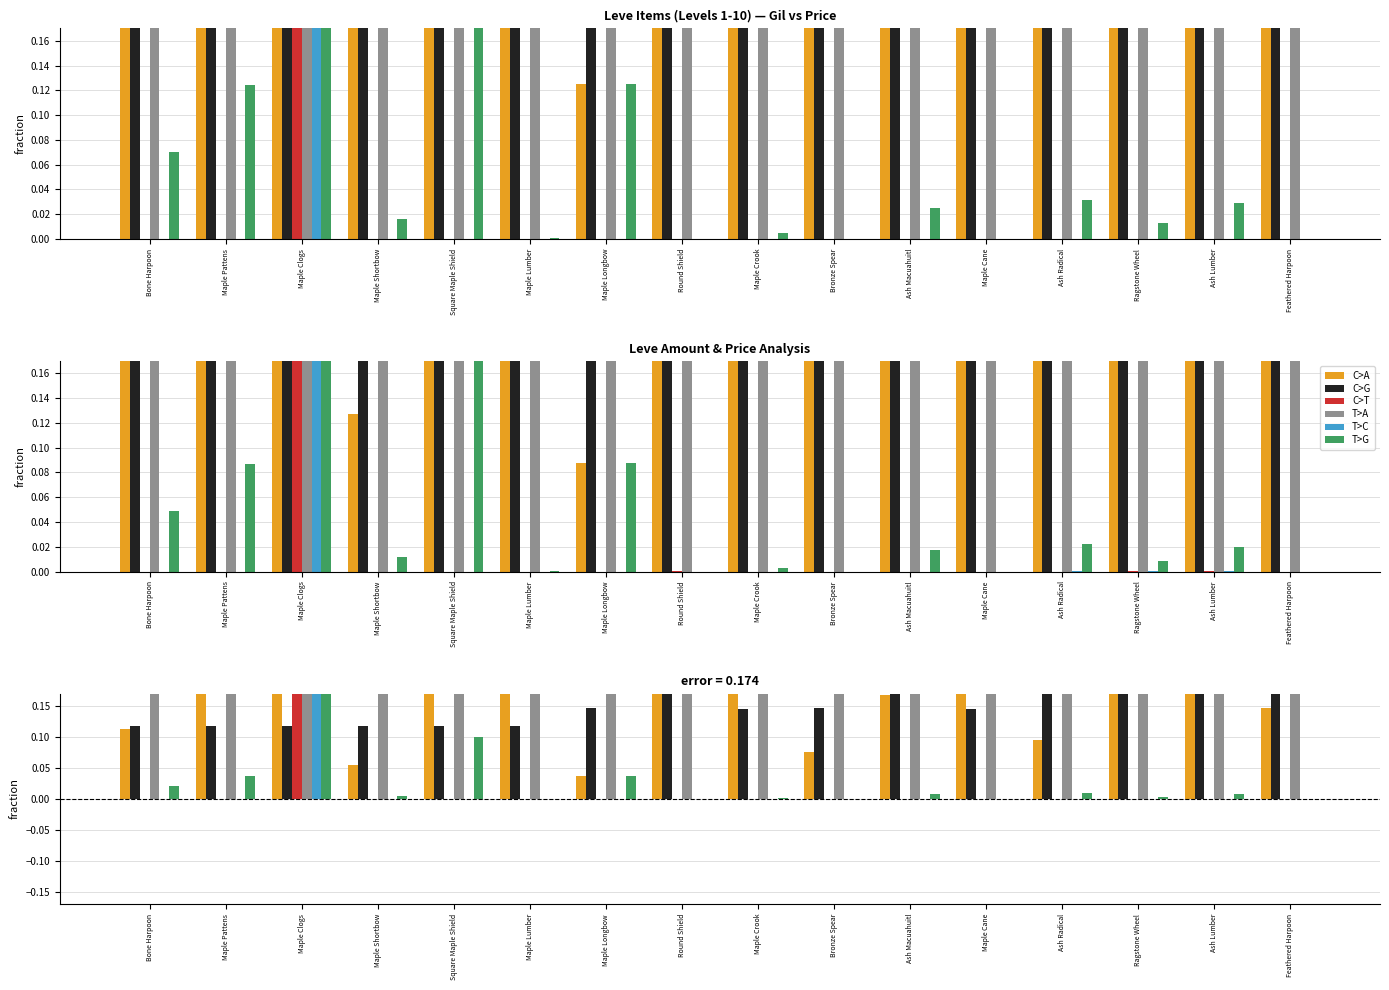

Are the bars horizontal?

No